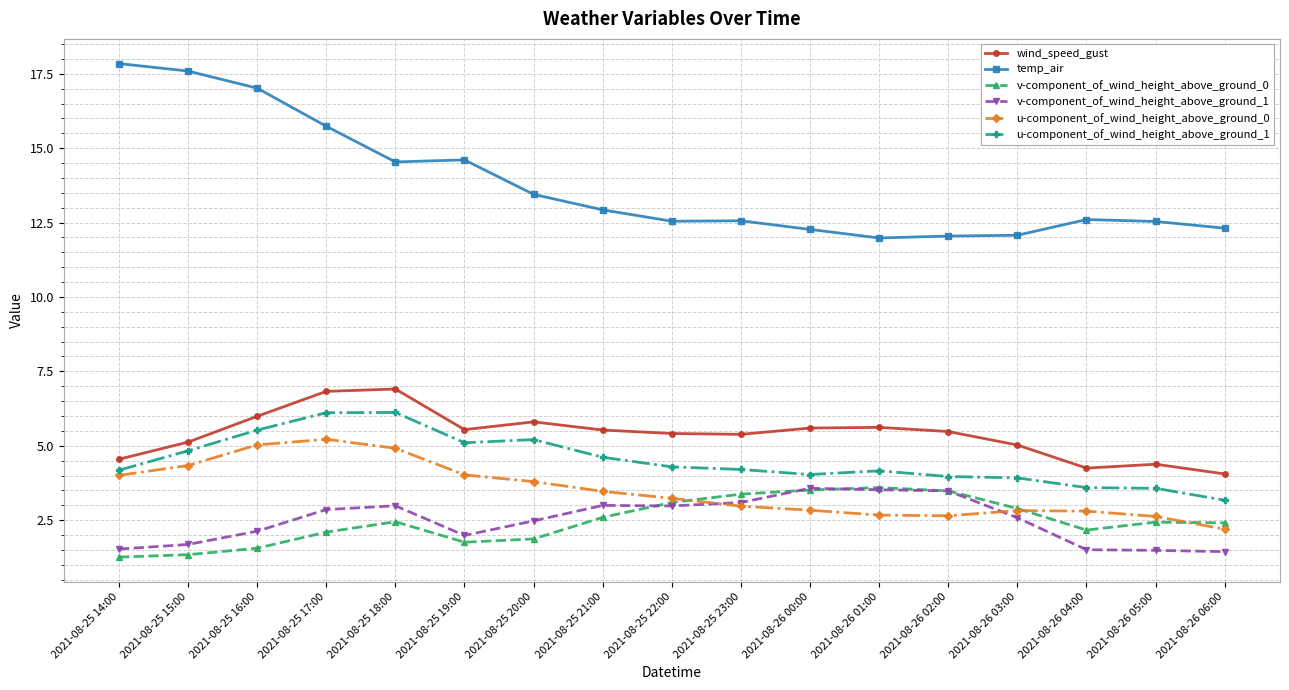

Between 2021-08-25 20:00 and 2021-08-26 04:00, which series saw the biggest shift?

u-component_of_wind_height_above_ground_1